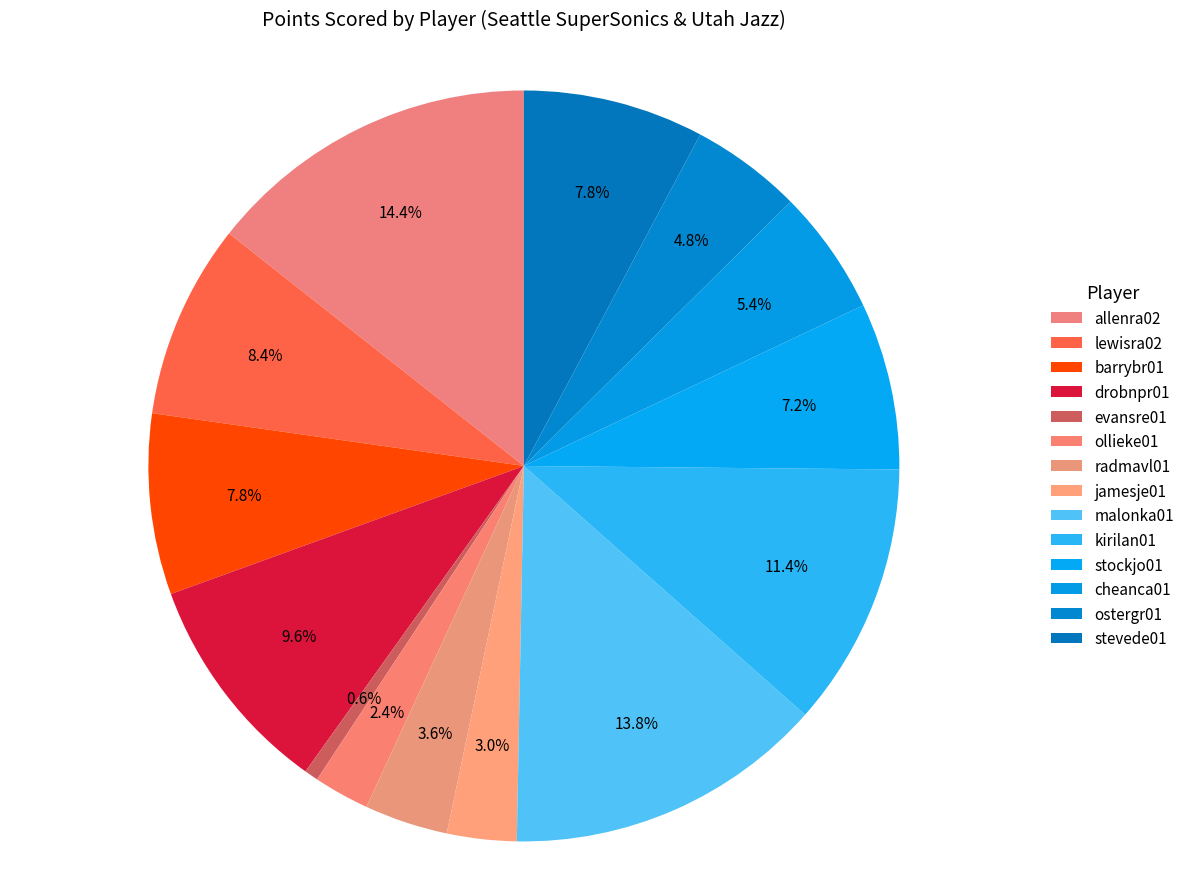

Count the number of slices in the pie.

14